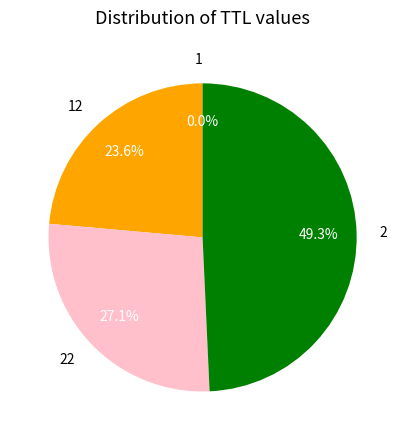

Do 2 and 22 together represent more than half of the pie?

Yes